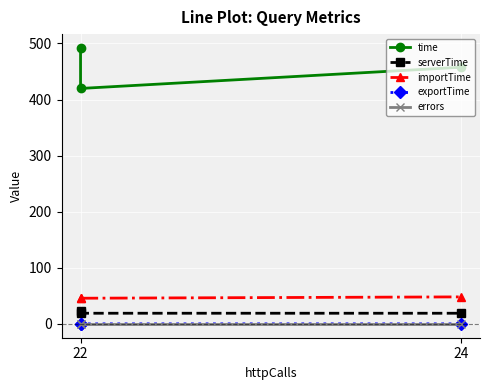

What is the label of the 1st point from the left?

22